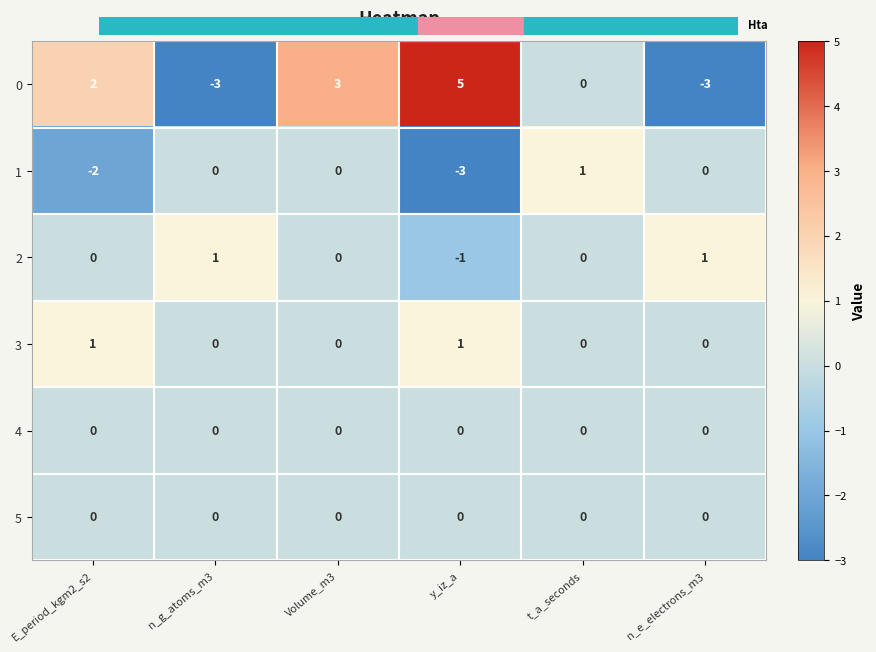

True or false: 1 has a value of -2 at E_period_kgm2_s2.

True